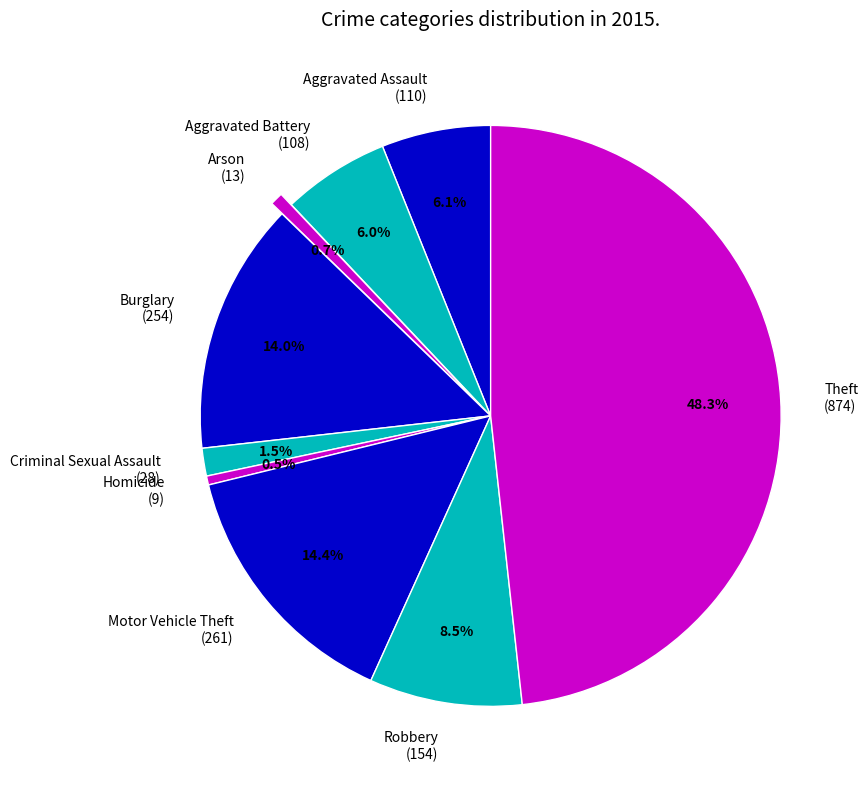

Which slice is the largest?

Theft